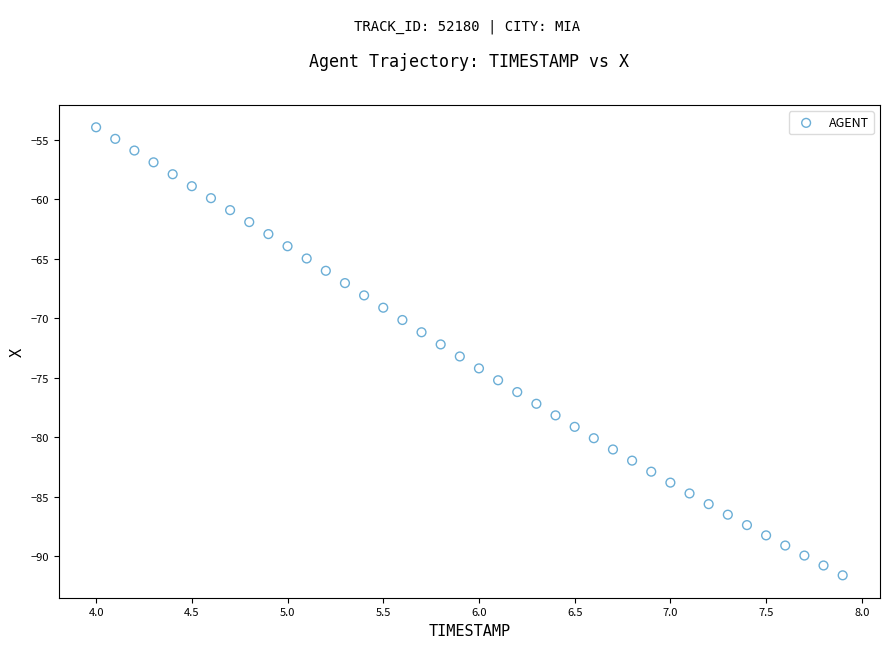

What is the range of X values (max minus min)?

3.9